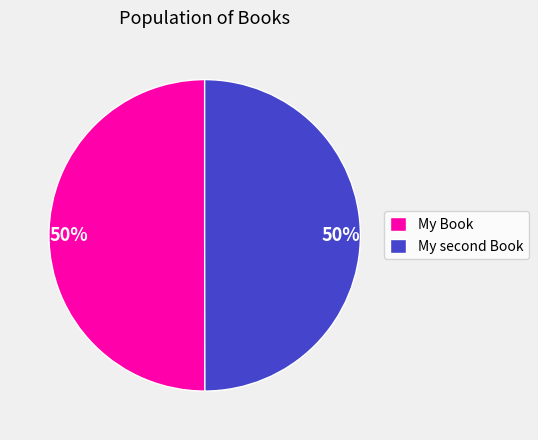

How many segments does this pie chart have?

2